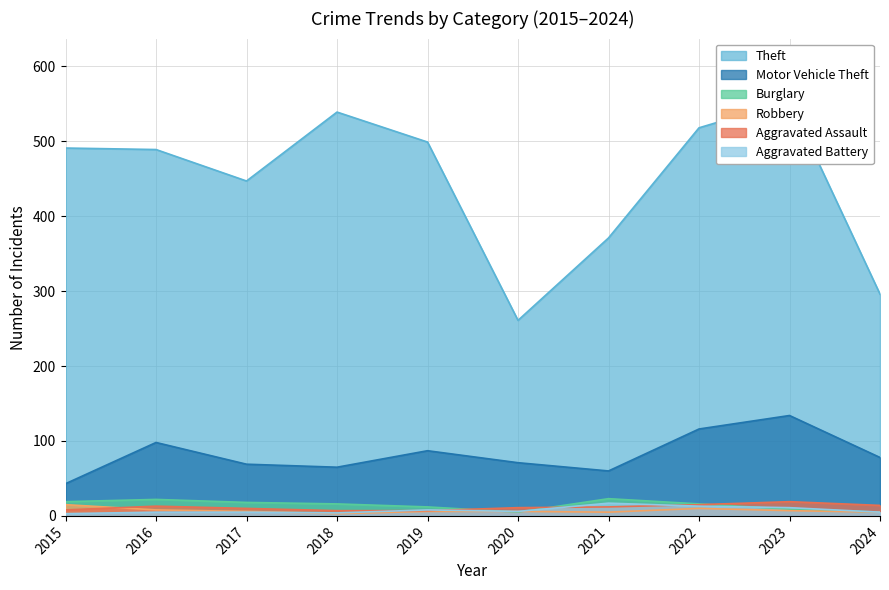

What is the spread (max minus min) of values at 2016?

484